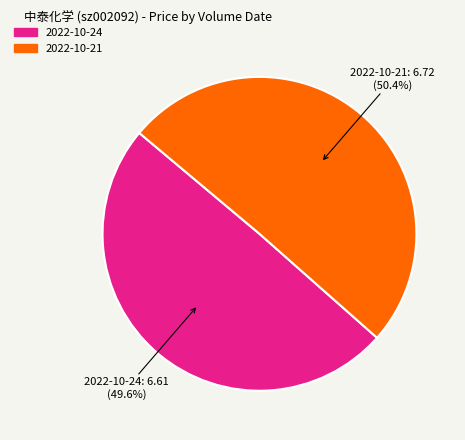

Which category has the smallest portion of the pie?

2022-10-24: 6.61